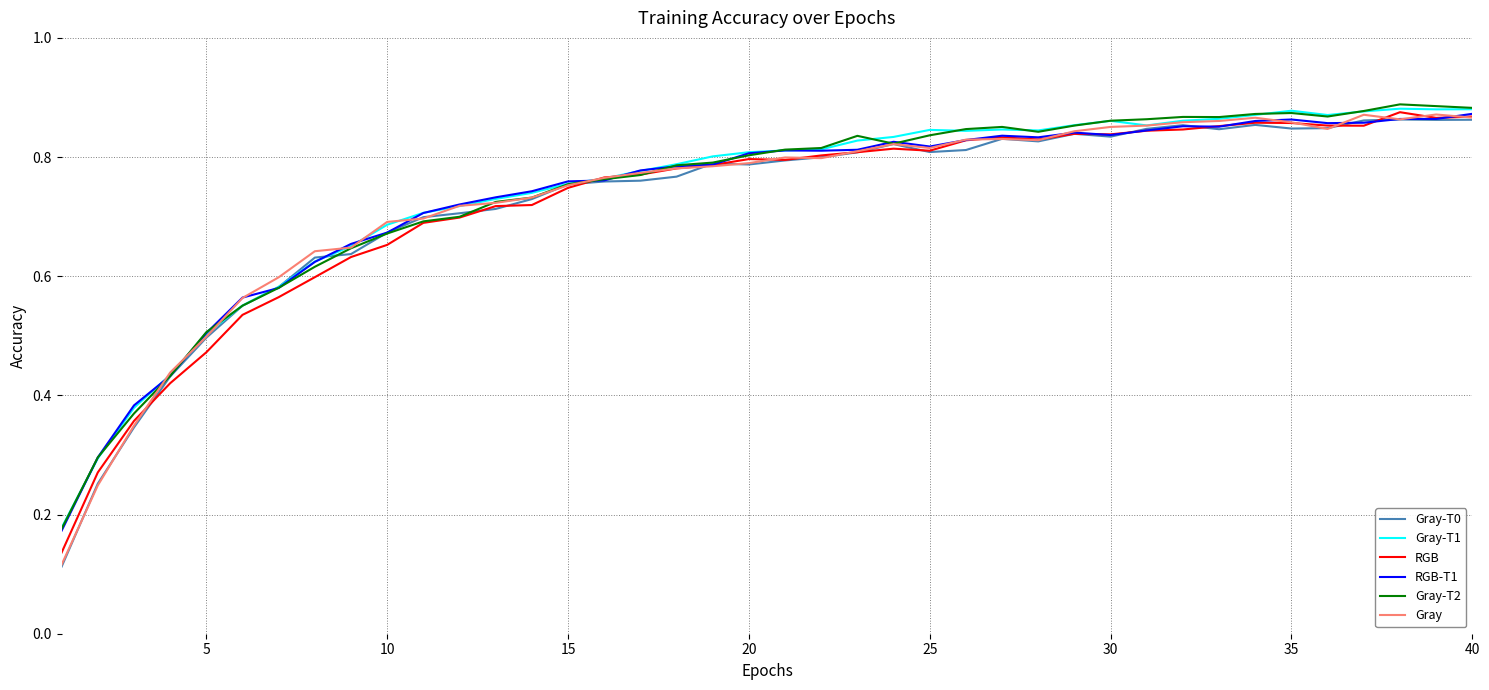

The Gray-T2 series shows 0.2 at 15. True or false?

False